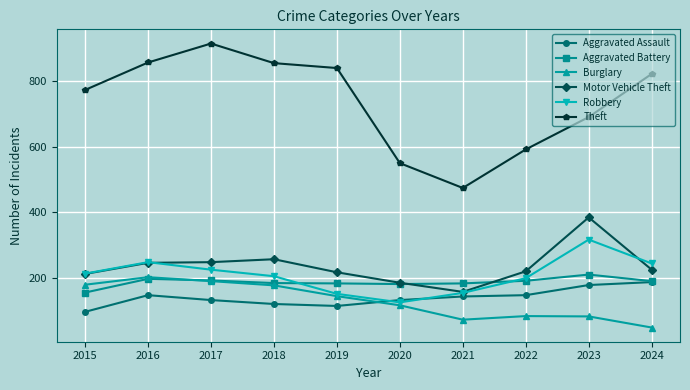

Is it true that Robbery equals 316 at 2023?

True